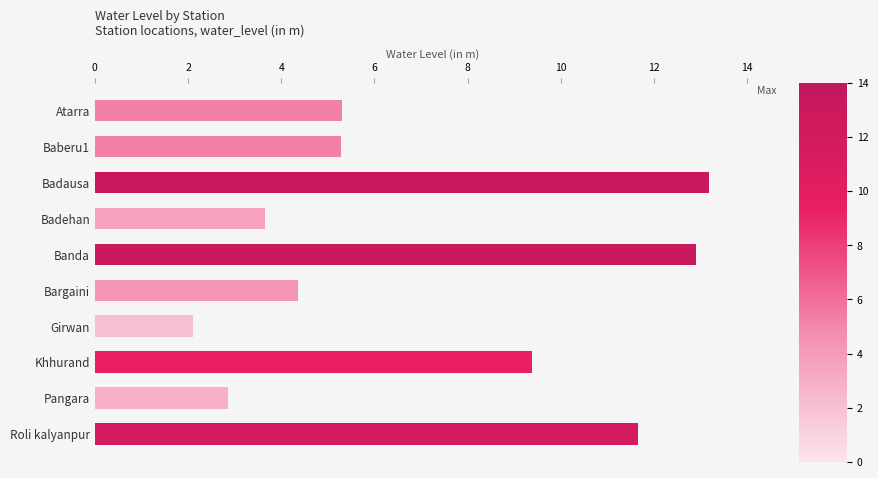

What is the label of the 5th bar from the top?

Banda